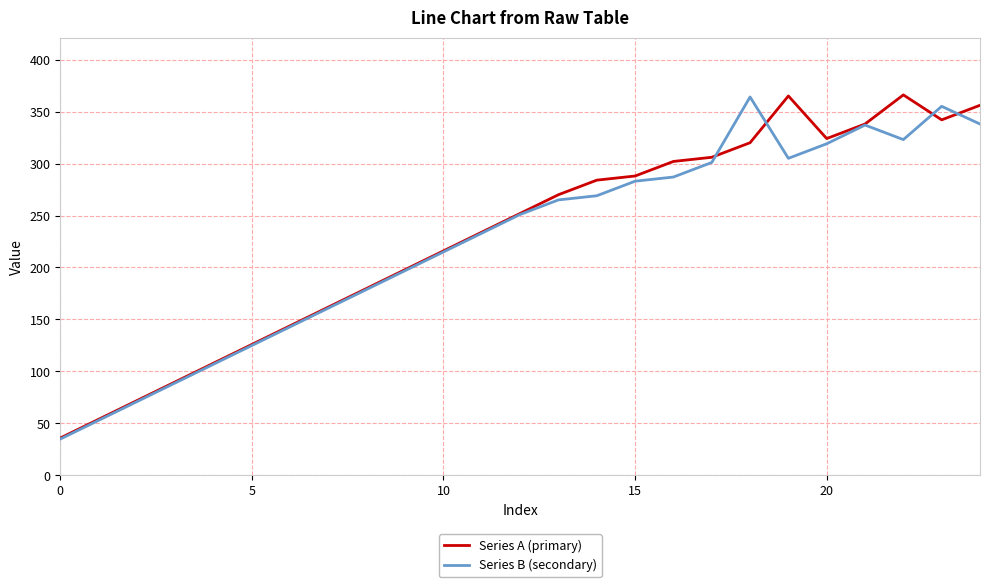

What is the highest value of the Series A (primary) series?

366